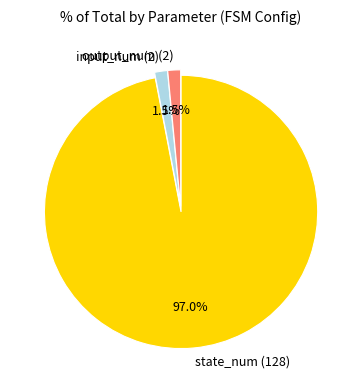

To the nearest percent, what is the average slice percentage?

33%